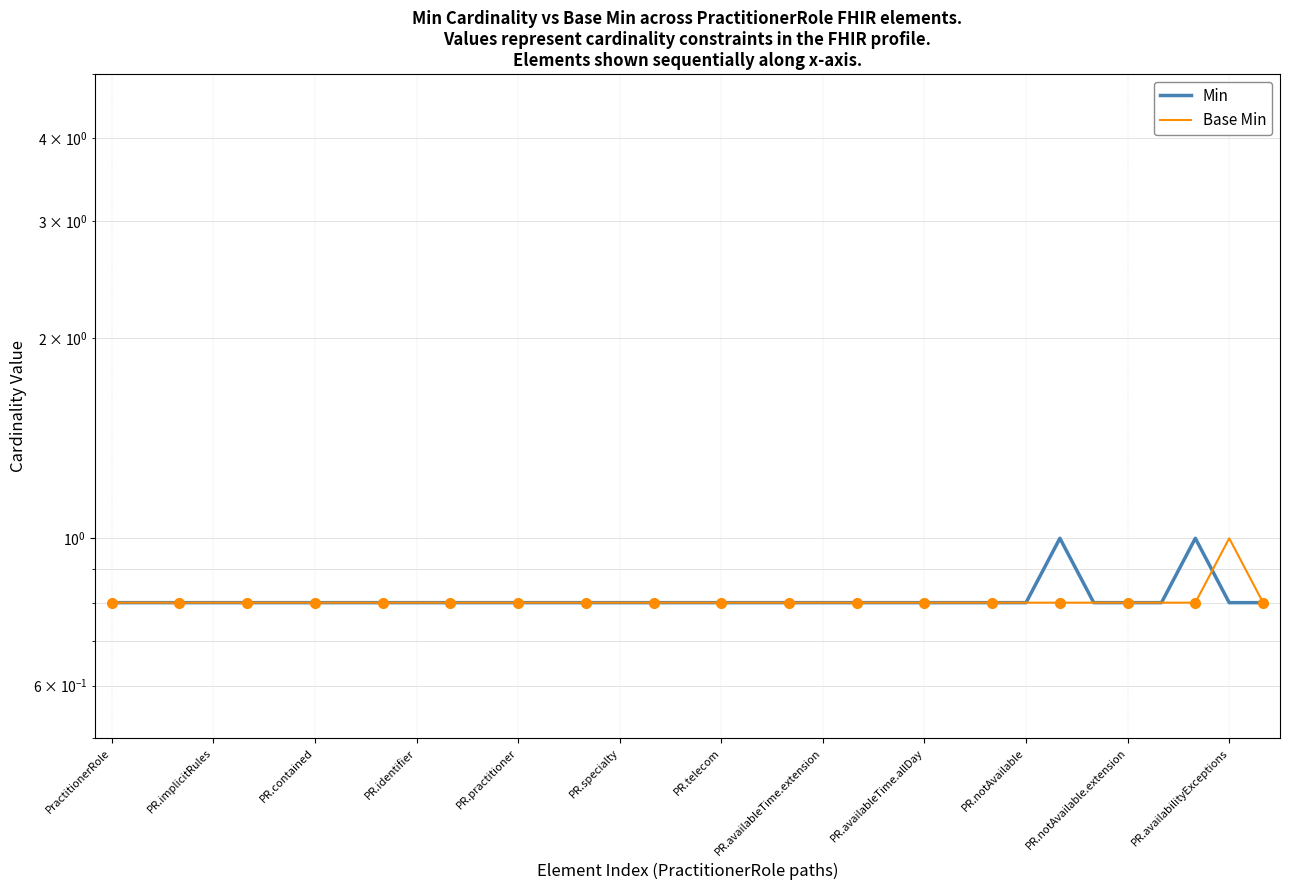

Is it true that Base Min equals 0.2 at PR.contained?

False